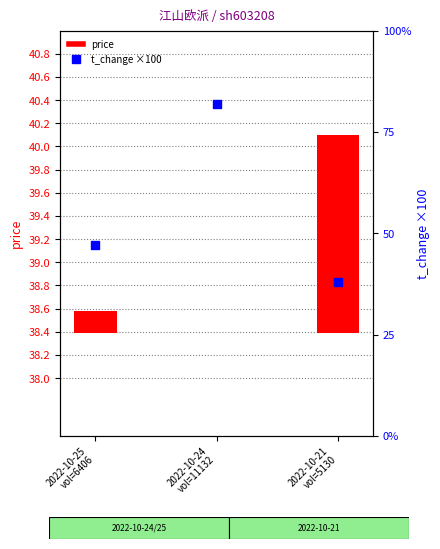

Which series has the widest spread of Y values?

t_change (×100)